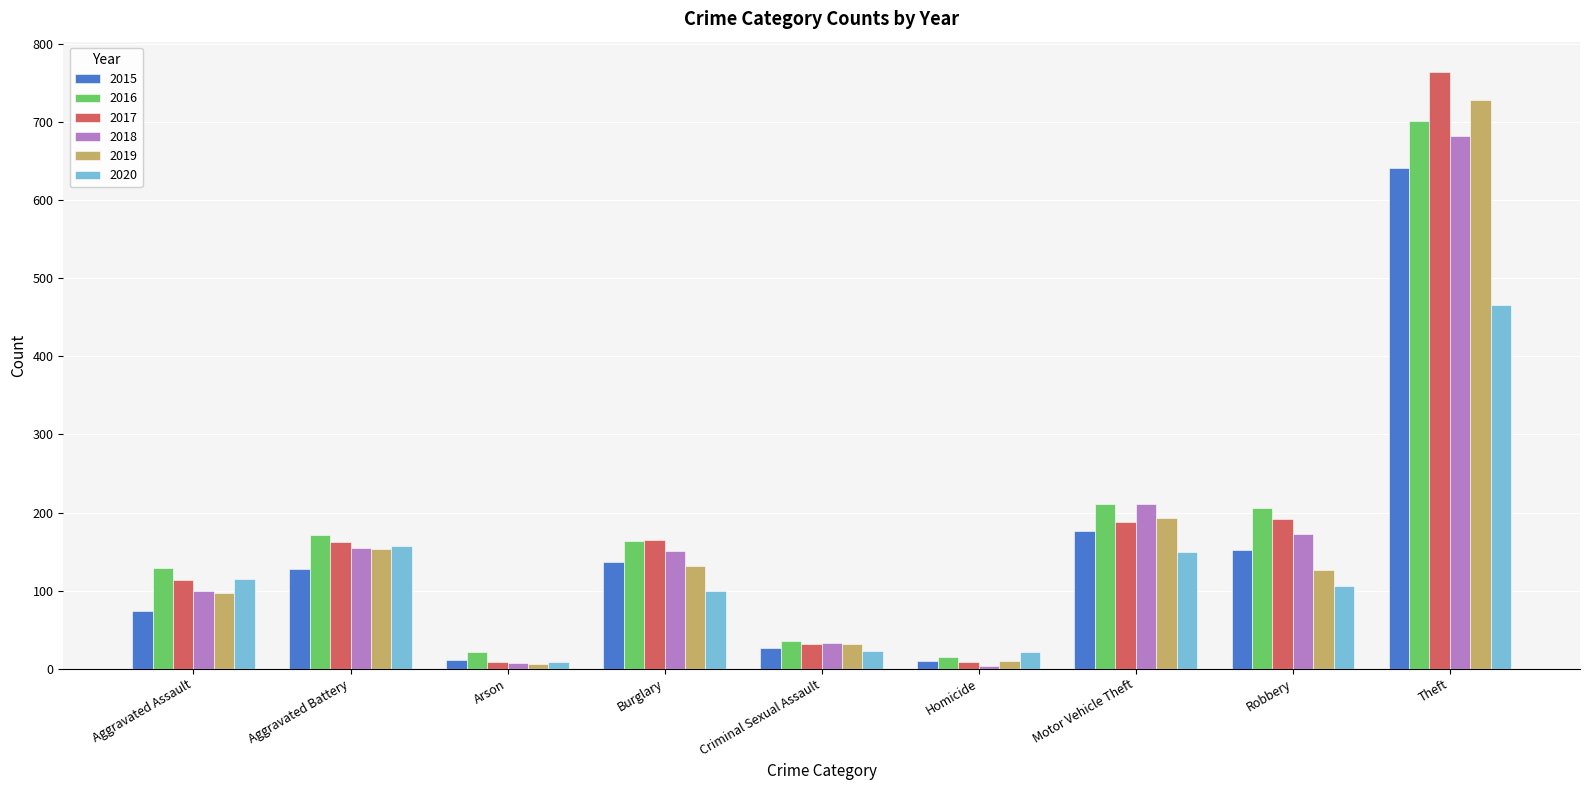

Where is 2015 nearest to the value 325?

Motor Vehicle Theft